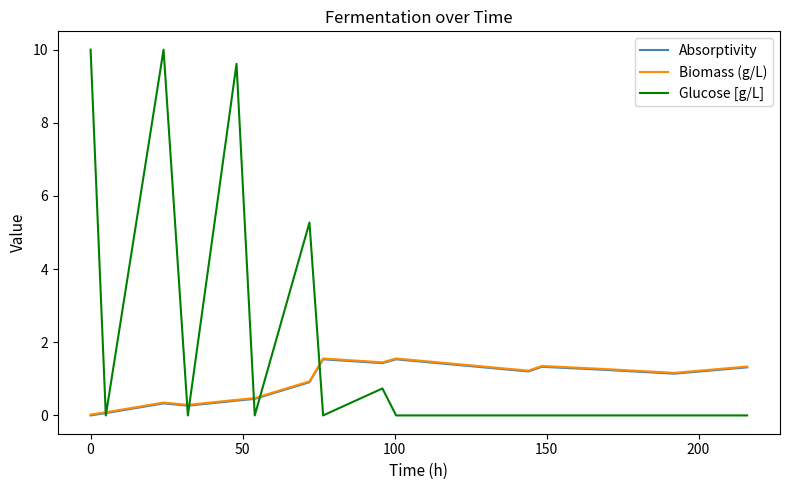

Which series has the largest total across all categories?

Glucose [g/L]